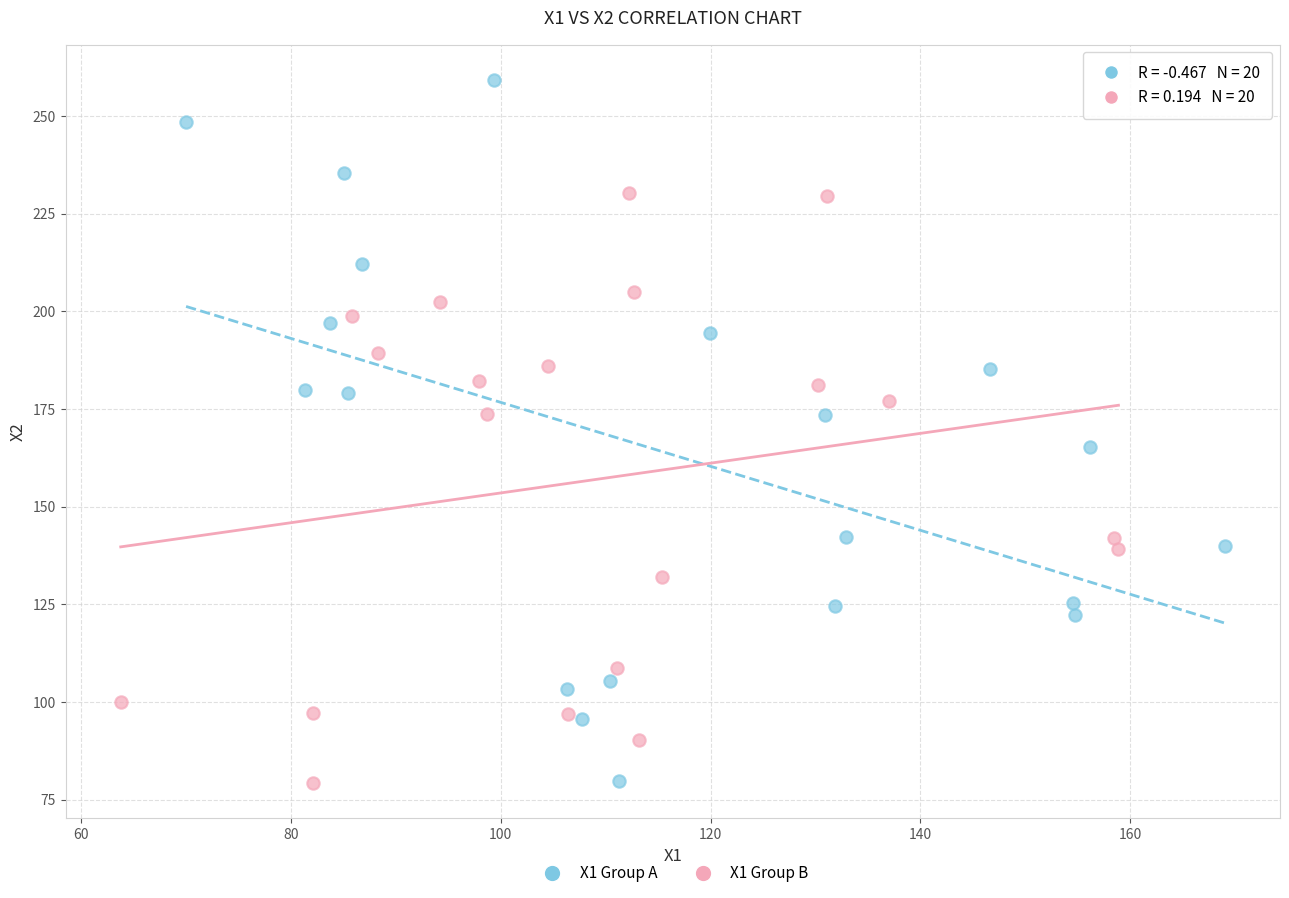

Which series has the widest spread of Y values?

X1 Group A